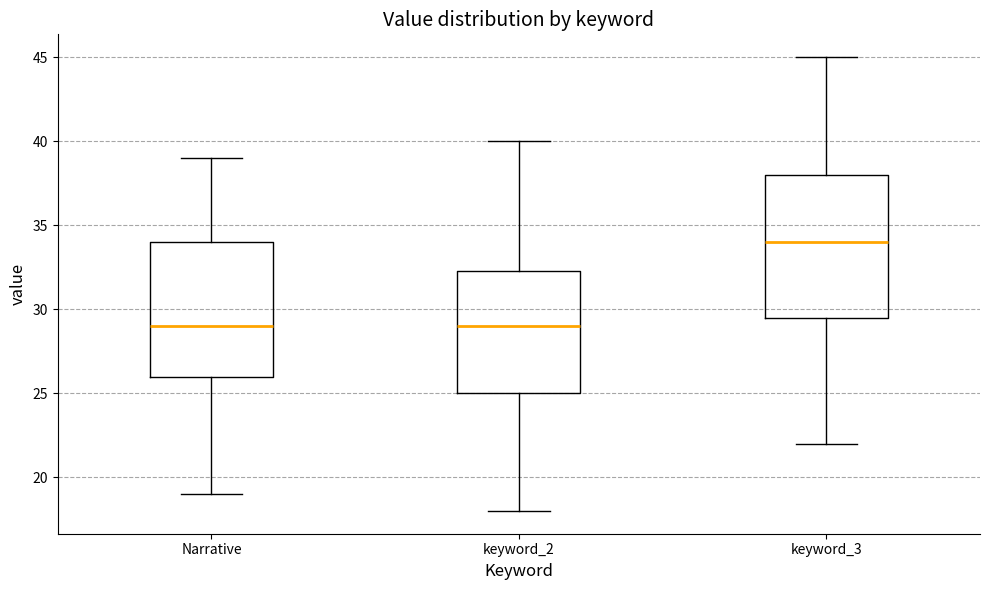

Which box is the tallest, from its lower edge to its upper edge?

keyword_3